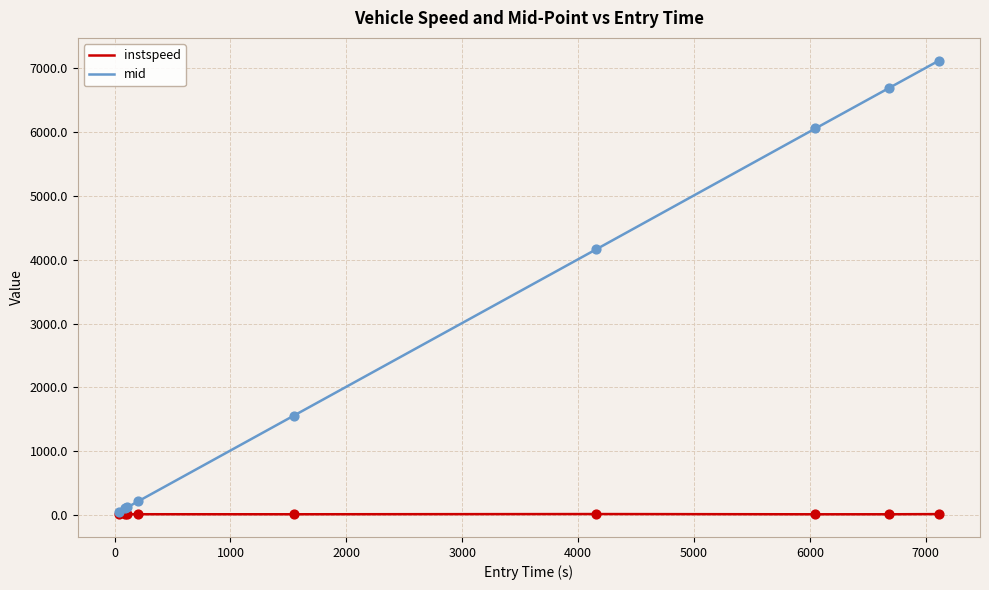

At how many categories does at least one series exceed 5797?

3